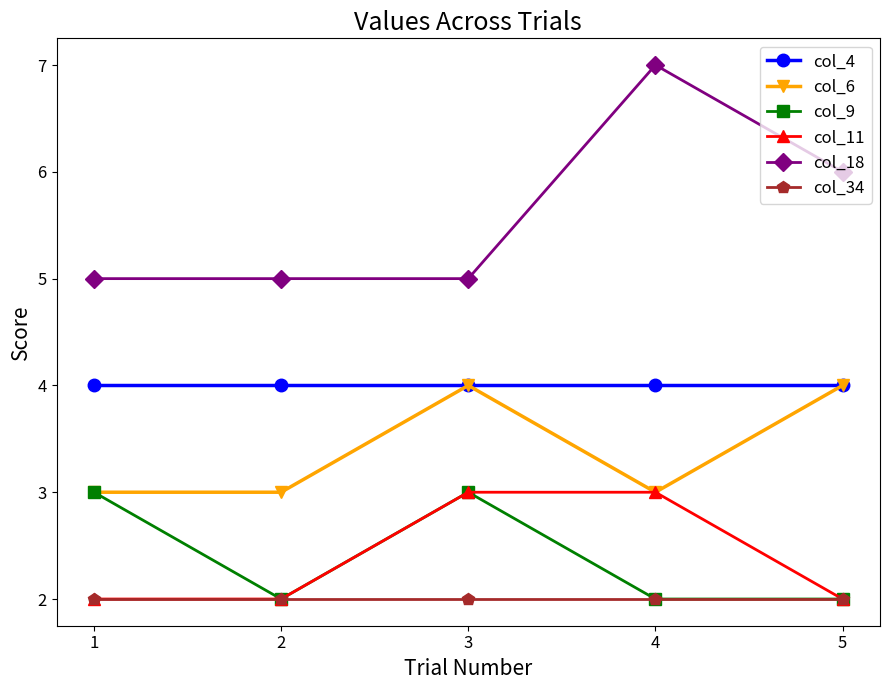

What is the value of the col_9 point at the 2nd from the left?

2